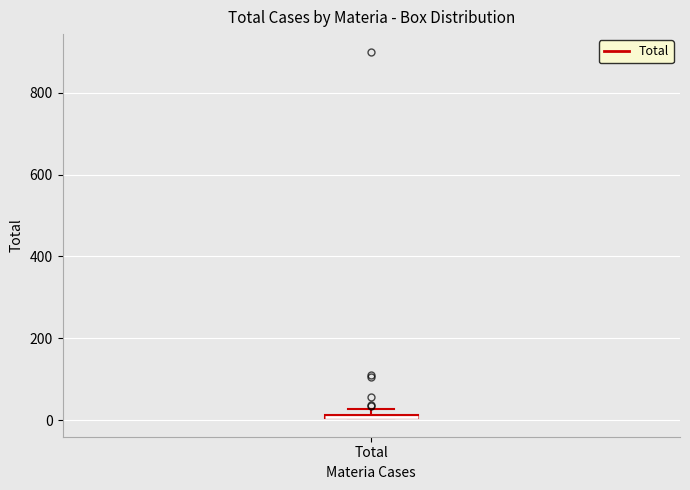

Where is the upper edge of the box for Total on the y-axis? The values are not printed on the chart, so give them approximately, as read against the axis.

20